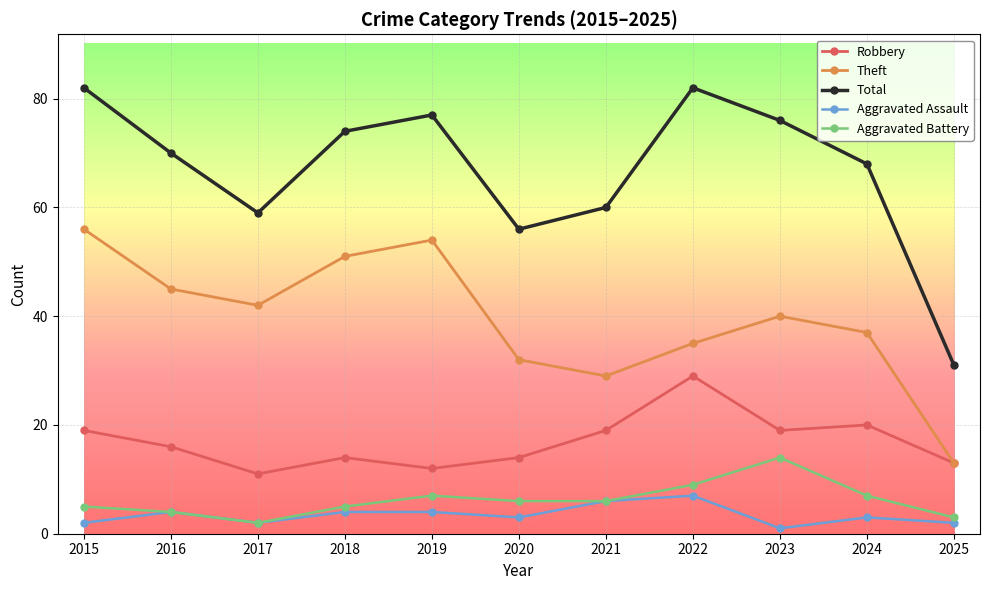

At which label does Robbery first exceed 16?

2015